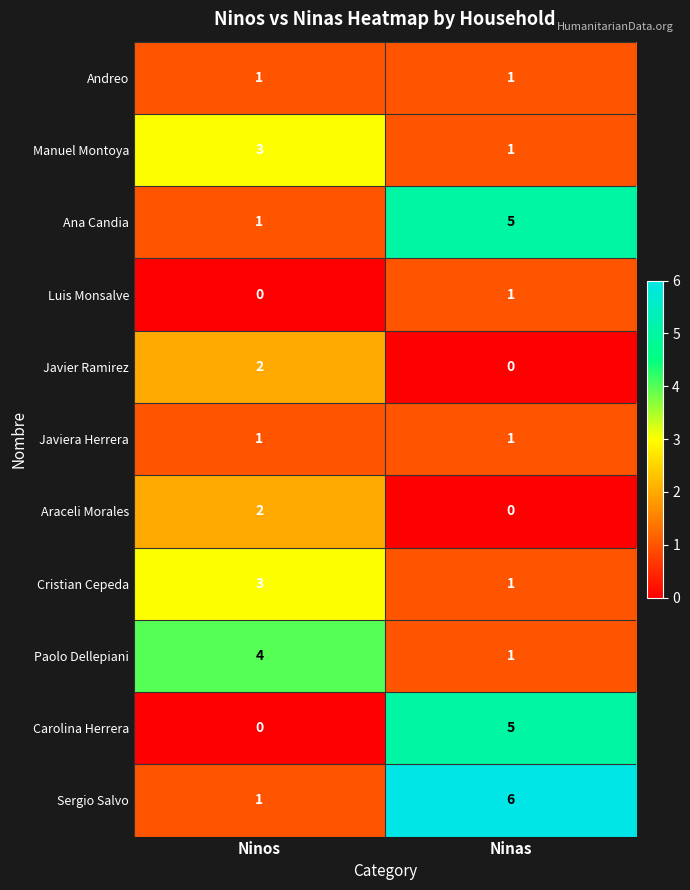

At which label does Paolo Dellepiani reach its minimum?

Ninas